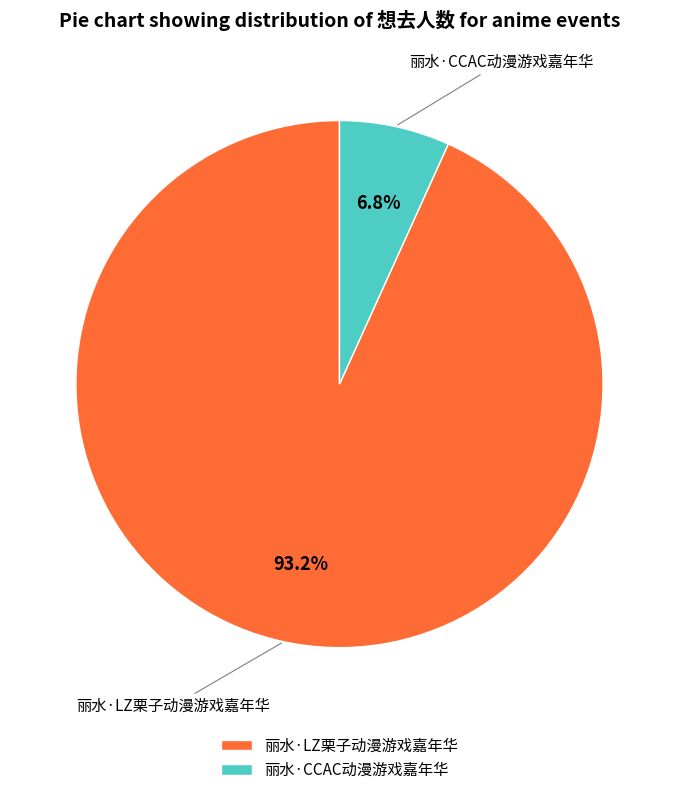

Which category accounts for the majority?

丽水·LZ栗子动漫游戏嘉年华